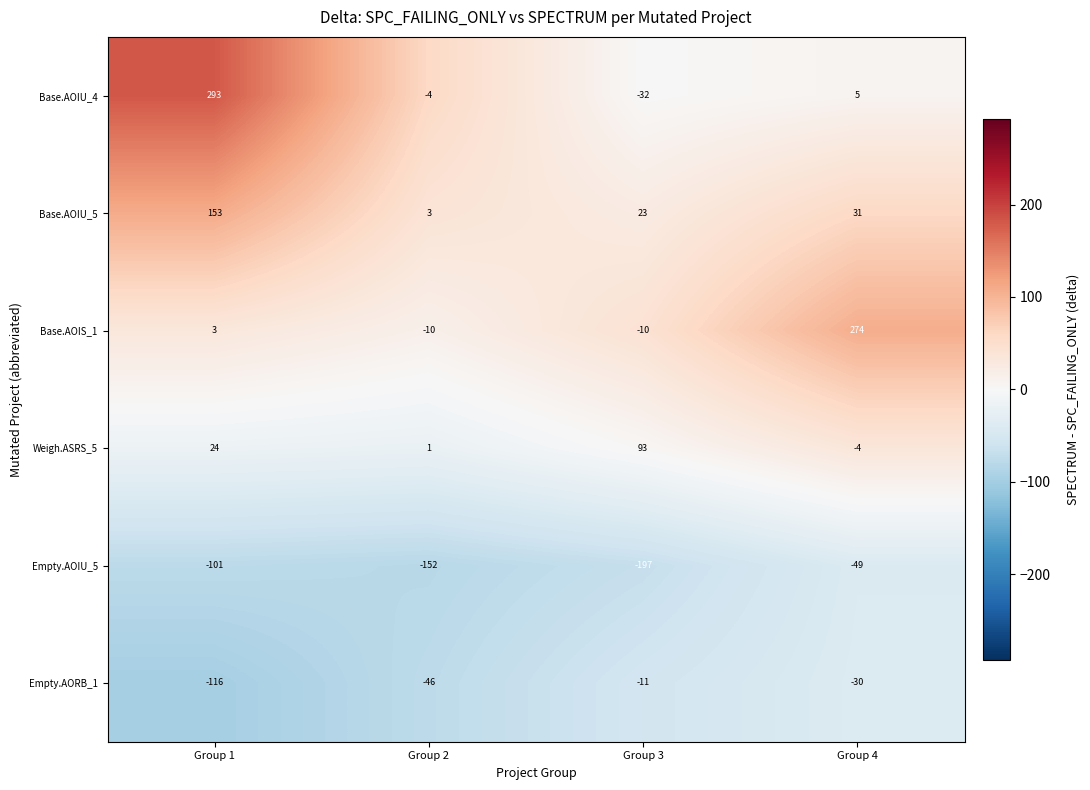

What is the difference between the Weigh.ASRS_5 values at Group 1 and Group 4?

28